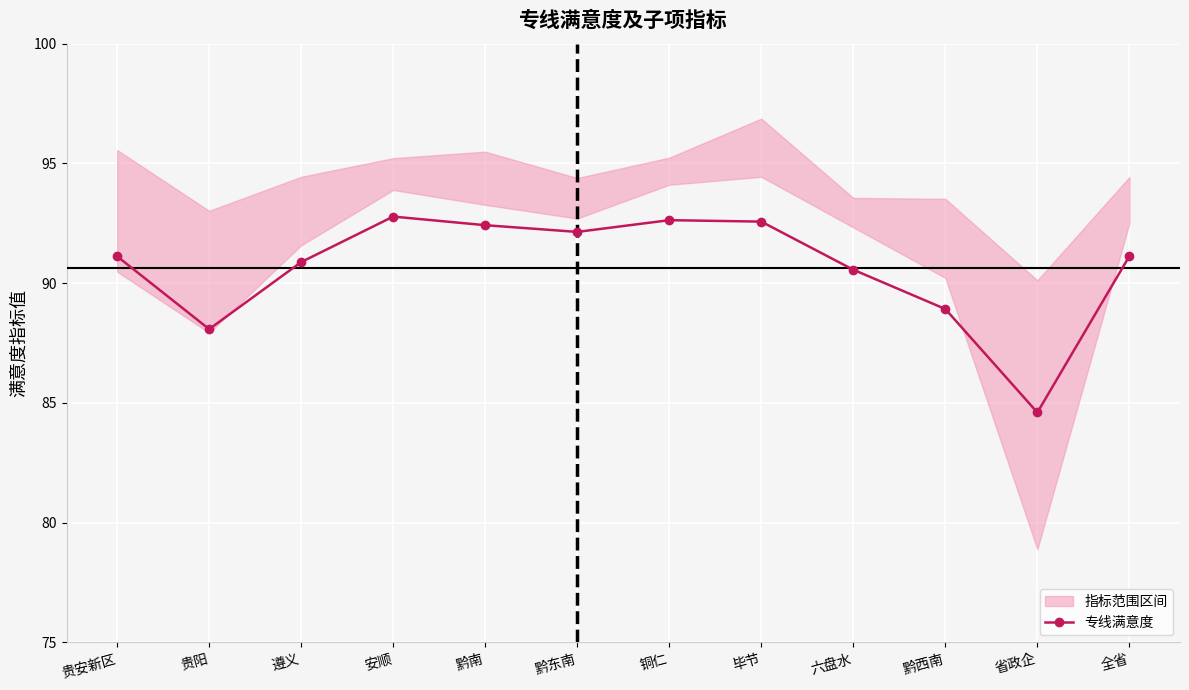

Reading left to right, list all the values displayed in this chart.

91.1	88.1	90.9	92.8	92.4	92.1	92.6	92.6	90.6	88.9	84.6	91.1